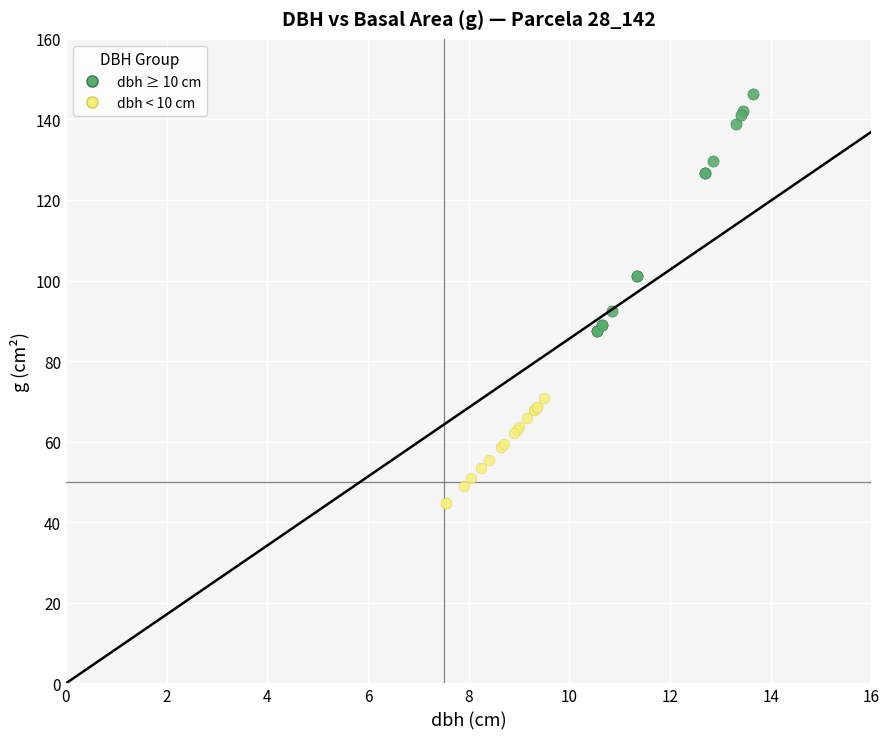

Which series contains the lowest Y value?

dbh < 10 cm